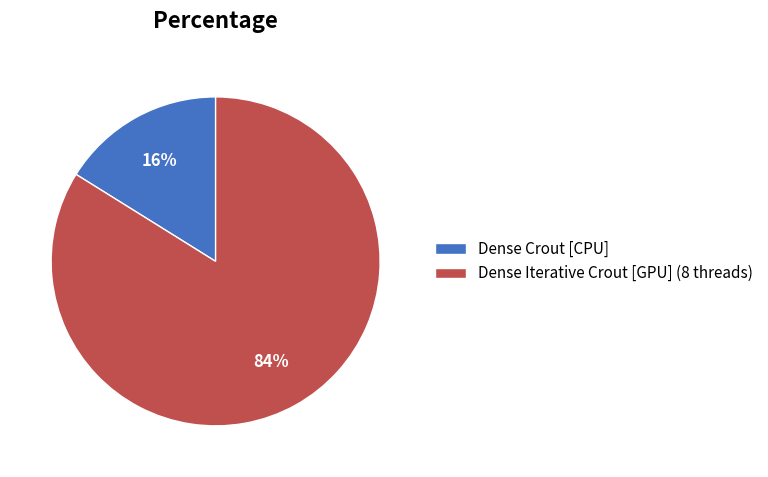

How many segments does this pie chart have?

2